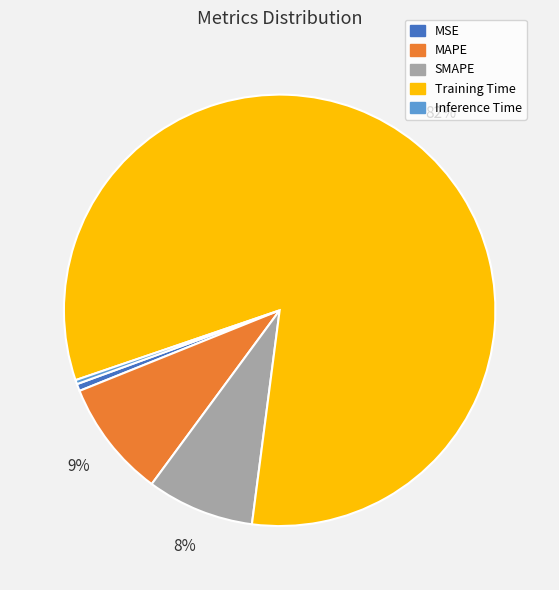

What is the ratio of the value at SMAPE to the value at Training Time?

0.1